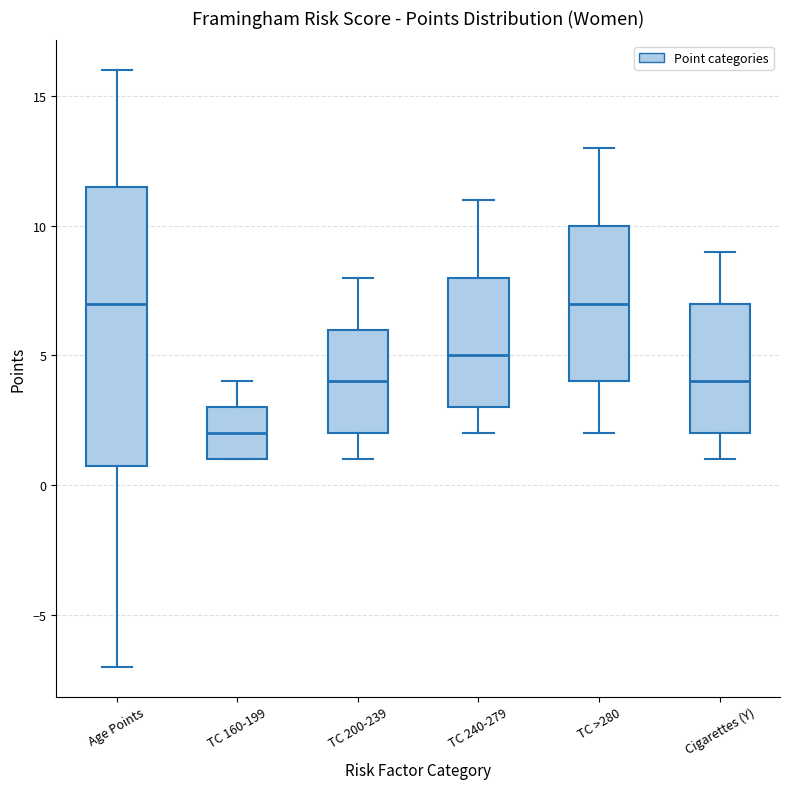

Reading left to right, read every box against the y-axis: the position of its median line, the range the box covers, and the ends of its whiskers. The values are not printed on the chart, so give them approximately, as read against the axis.

Age Points: median 7.0, box 1.0 to 11.5, whiskers -7.0 to 16.0
TC 160-199: median 2.0, box 1.0 to 3.0, whiskers 1.0 to 4.0
TC 200-239: median 4.0, box 2.0 to 6.0, whiskers 1.0 to 8.0
TC 240-279: median 5.0, box 3.0 to 8.0, whiskers 2.0 to 11.0
TC >280: median 7.0, box 4.0 to 10.0, whiskers 2.0 to 13.0
Cigarettes (Y): median 4.0, box 2.0 to 7.0, whiskers 1.0 to 9.0